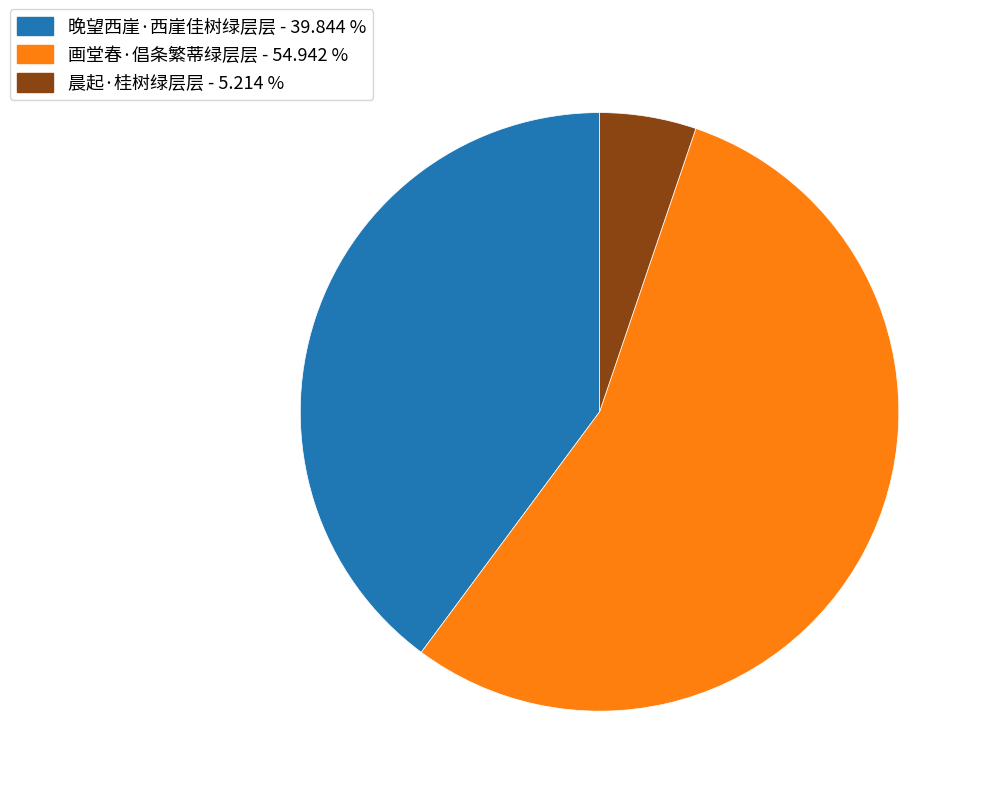

Rank the categories by value from lowest to highest.

晨起·桂树绿层层, 晚望西崖·西崖佳树绿层层, 画堂春·倡条繁蒂绿层层